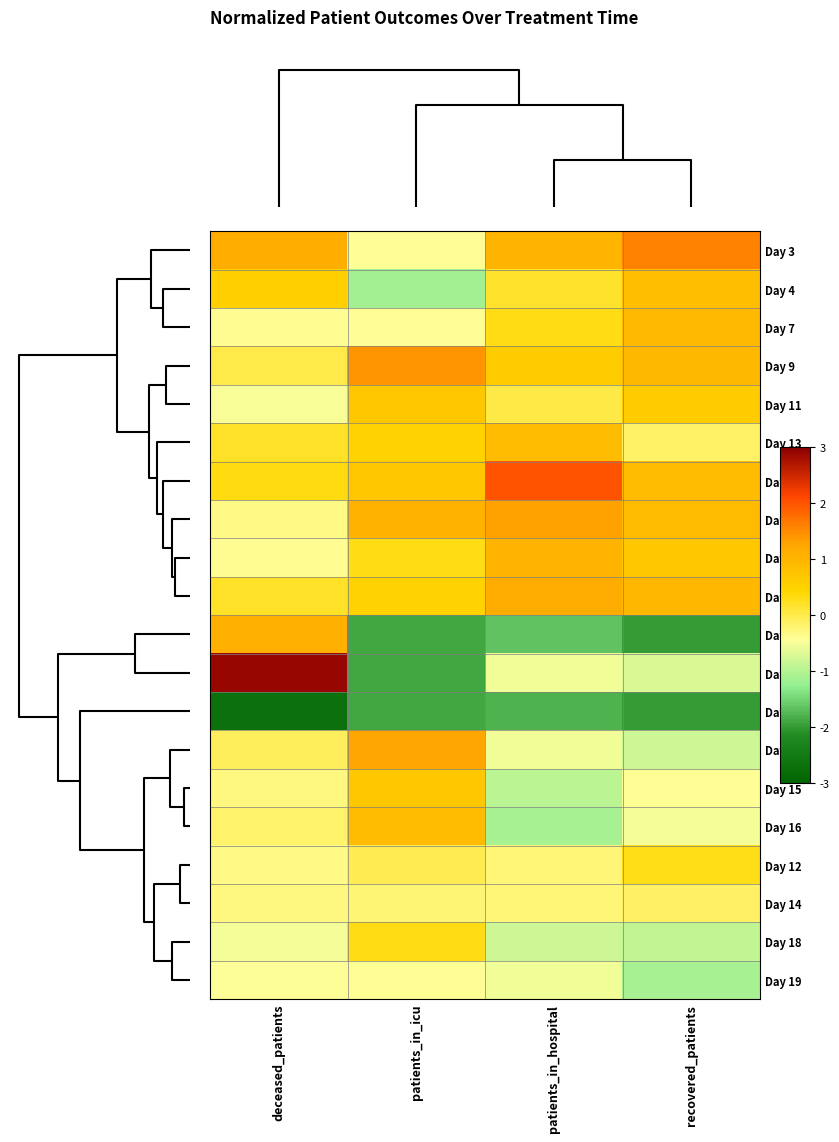

At which category does the chart reach its minimum across all series?

deceased_patients